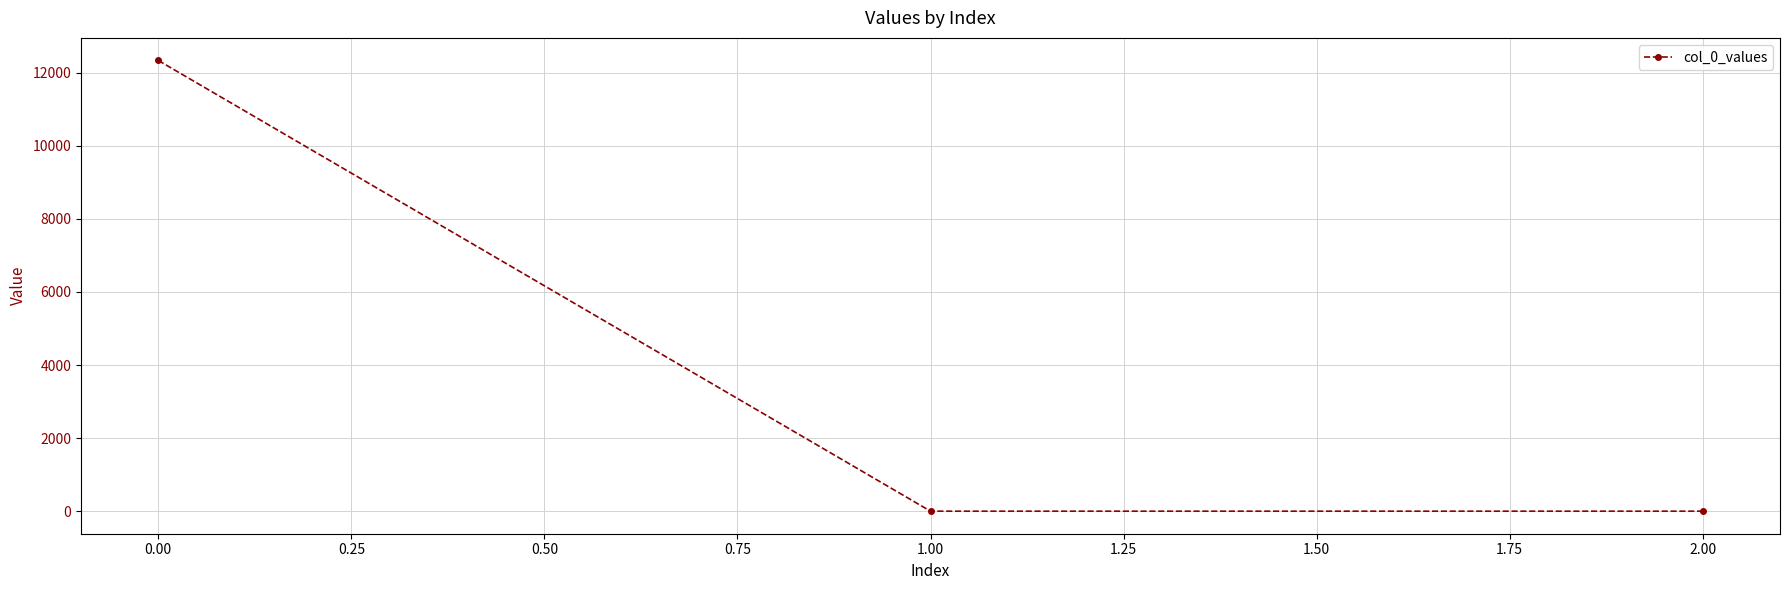

Reading left to right, extract all data points from this chart.

12336.8	0.0	0.0